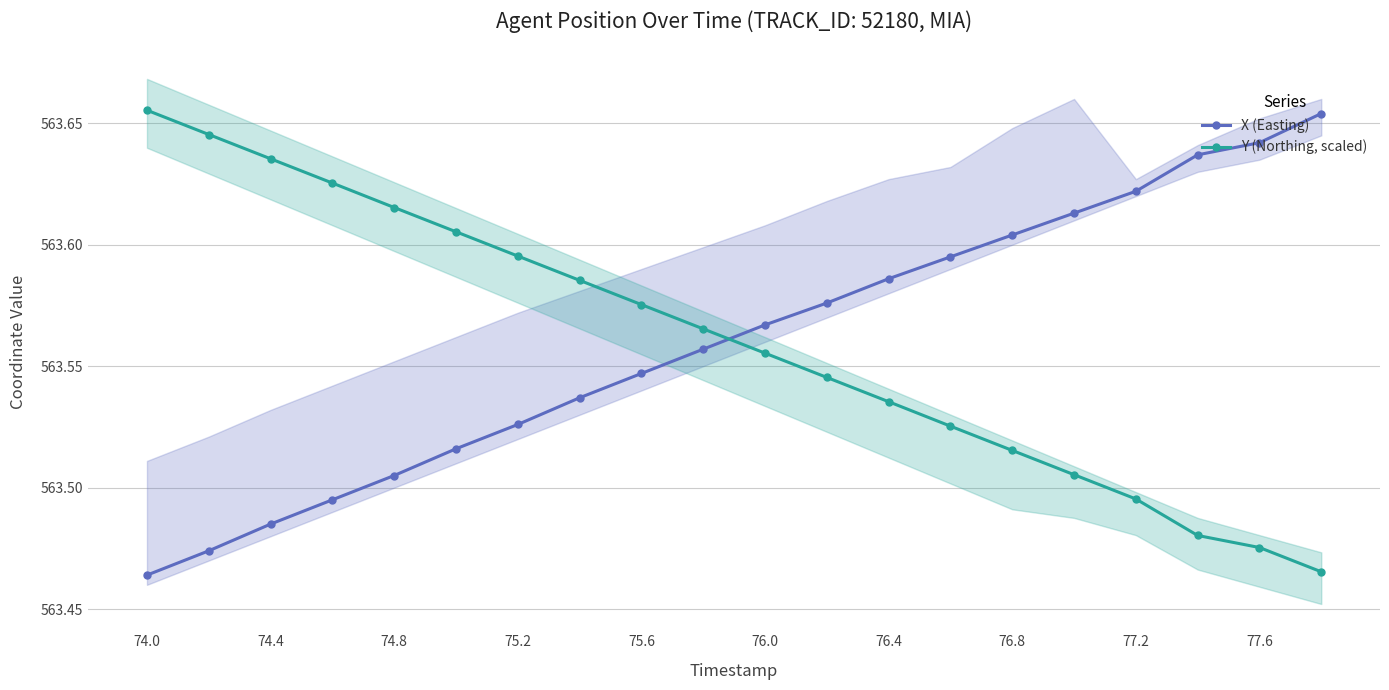

After their last crossing, which series has the higher values: X (Easting) or Y (Northing, scaled)?

X (Easting)